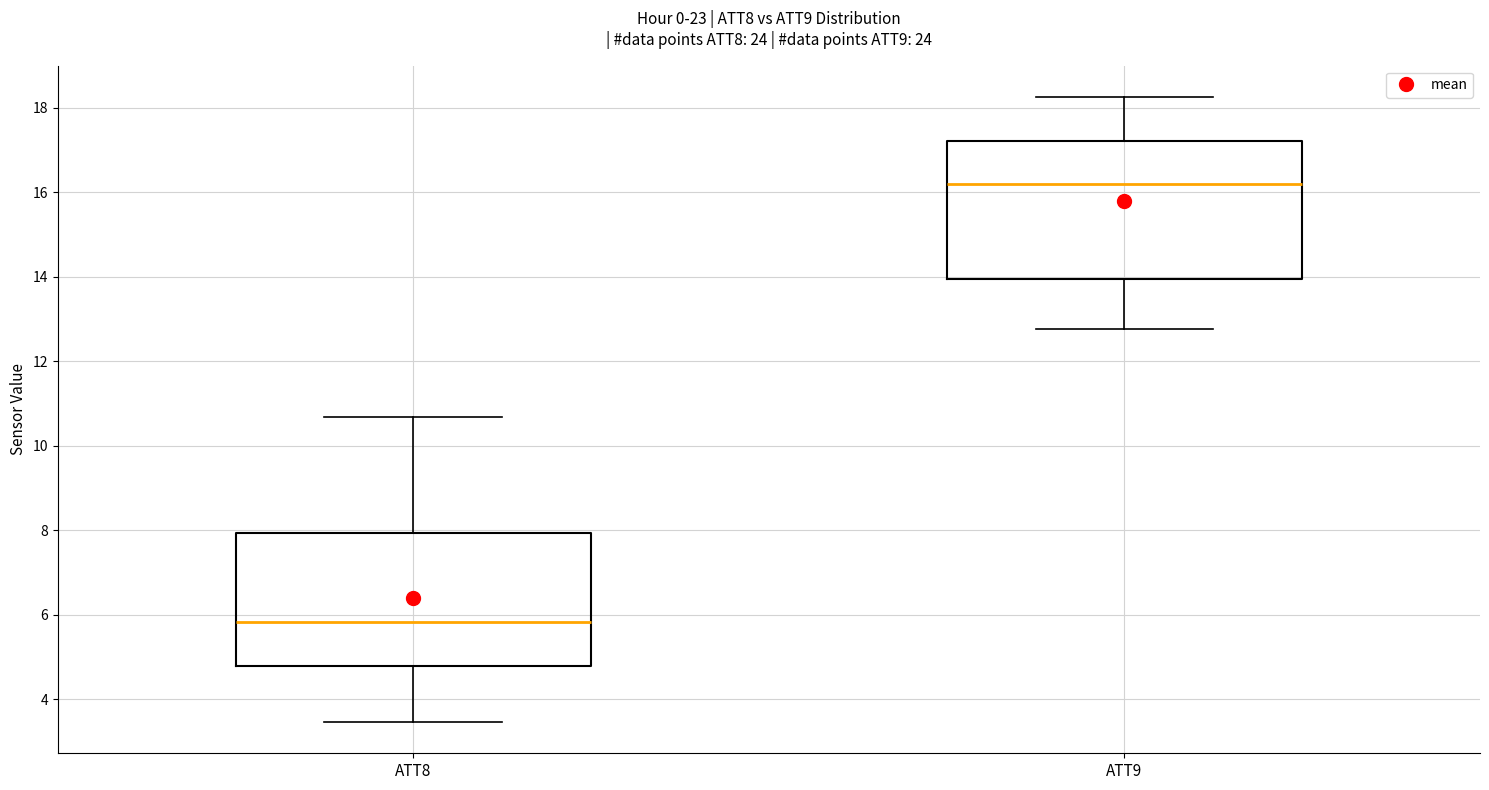

Reading left to right, transcribe this box plot: for each box, give where its median line is, the range the box spans, and where its two whiskers end, as read against the y-axis. The values are not printed on the chart, so give them approximately, as read against the axis.

ATT8: median 5.8, box 4.8 to 8.0, whiskers 3.4 to 10.6
ATT9: median 16.2, box 14.0 to 17.2, whiskers 12.8 to 18.2